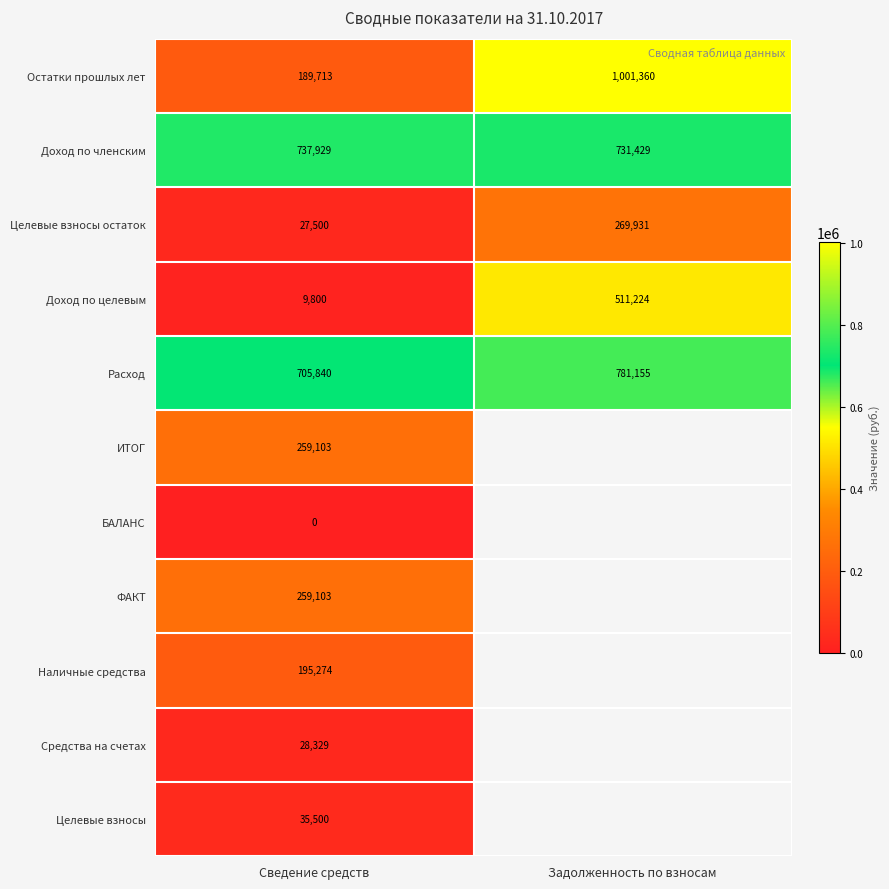

What is the sum of all Целевые взносы остаток values?

297431.0